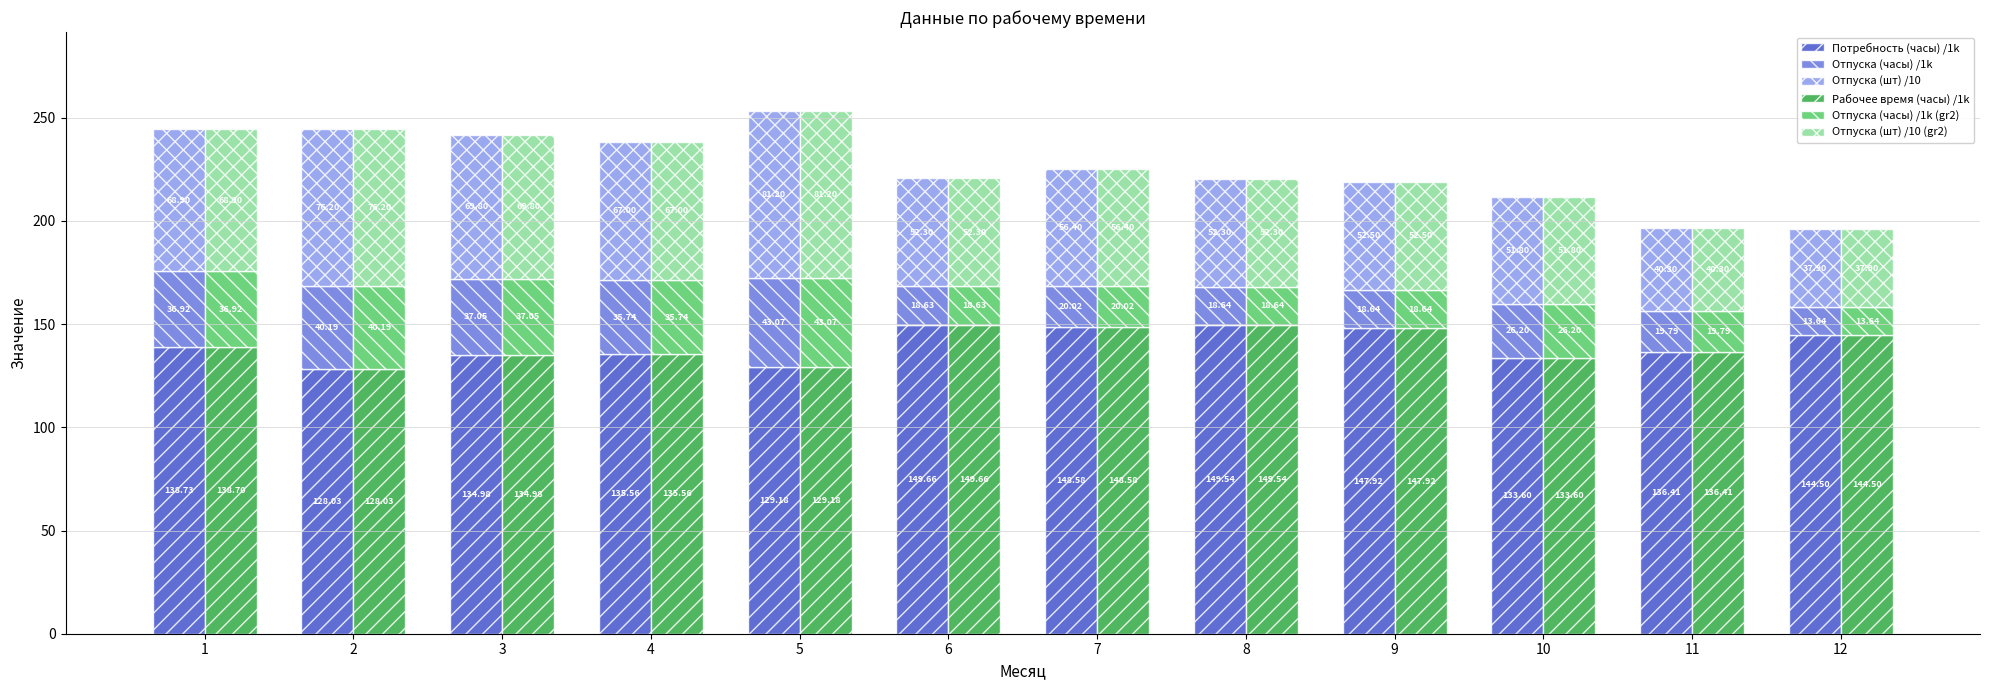

What is the value of the Отпуска (шт) /10 bar at the 10th from the left?

51.8